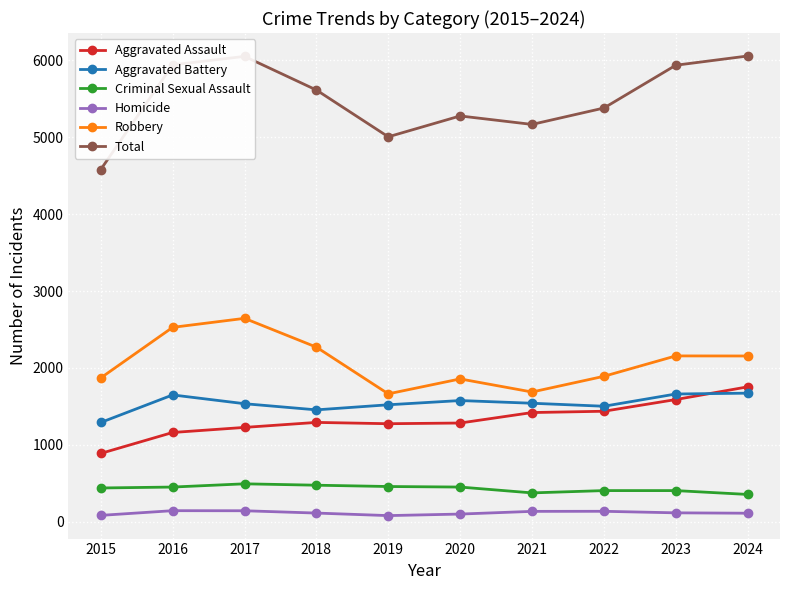

At which category does Robbery reach its first local valley?

2019